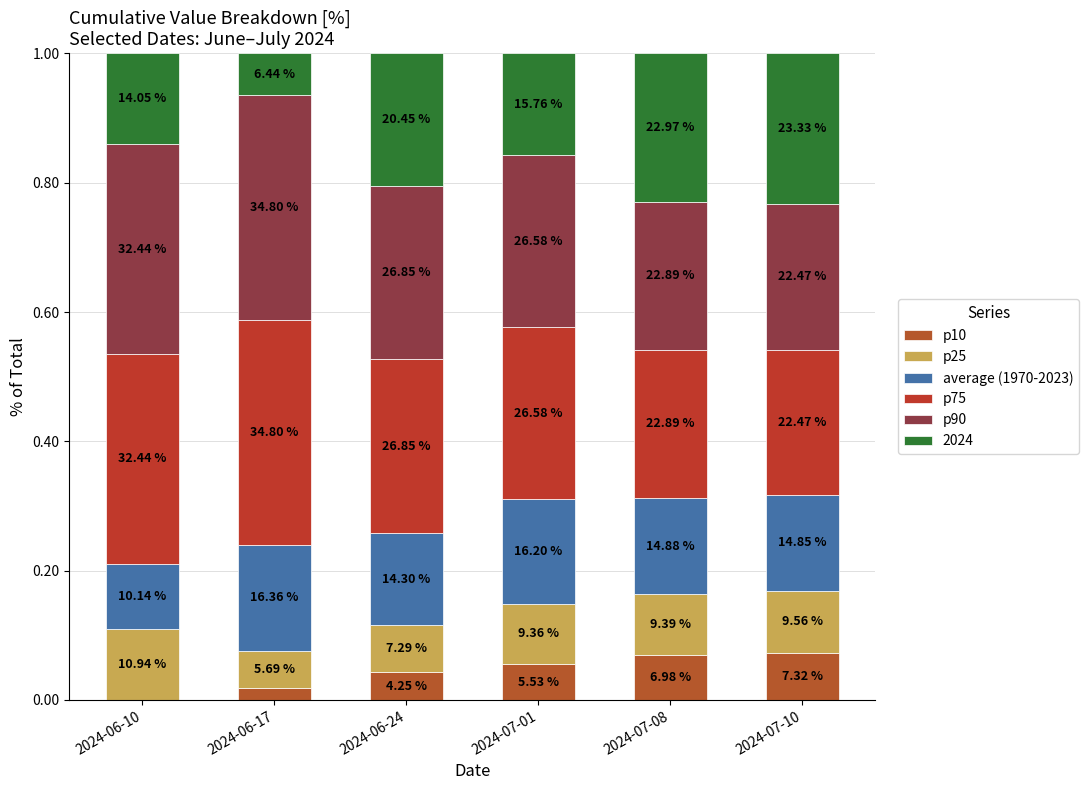

Does the chart contain stacked bars?

Yes